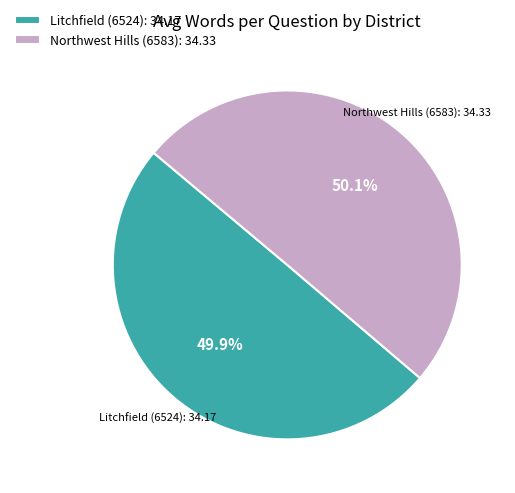

Approximately how many times larger is the value at Litchfield (6524): 34.17 compared to Northwest Hills (6583): 34.33?

1.0